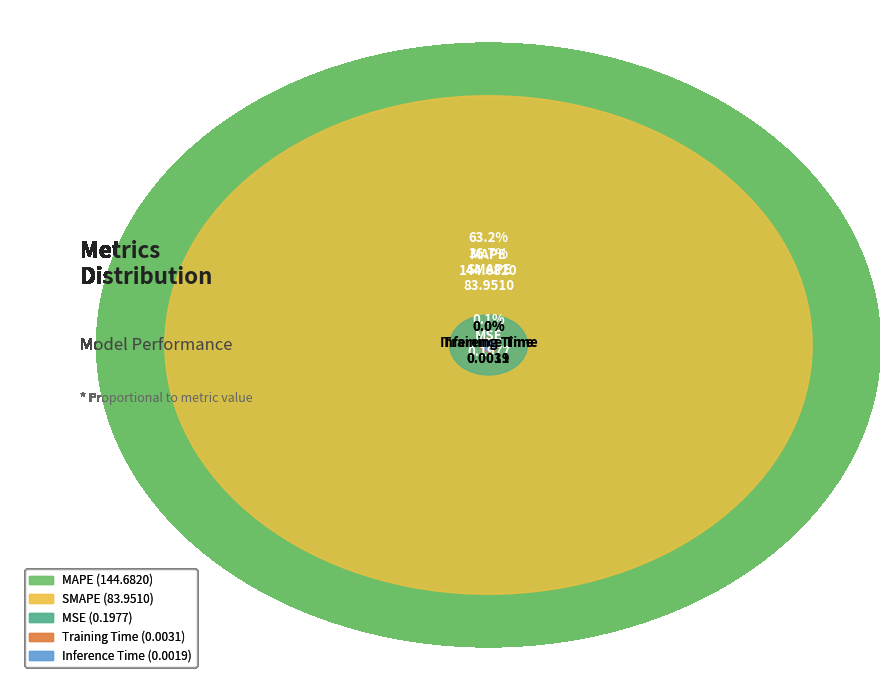

To the nearest percent, what is the average slice percentage?

20%